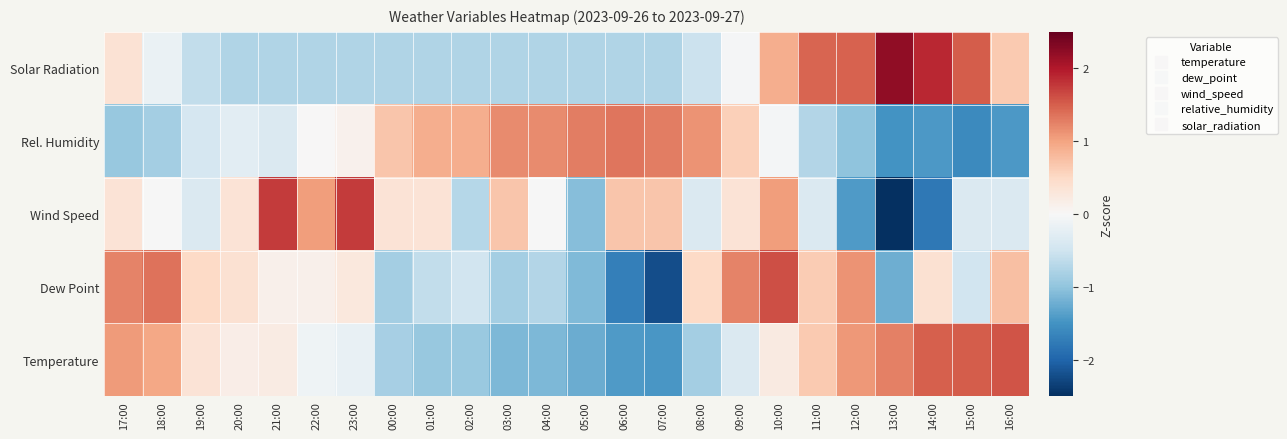

At how many categories does at least one series exceed 0?

24